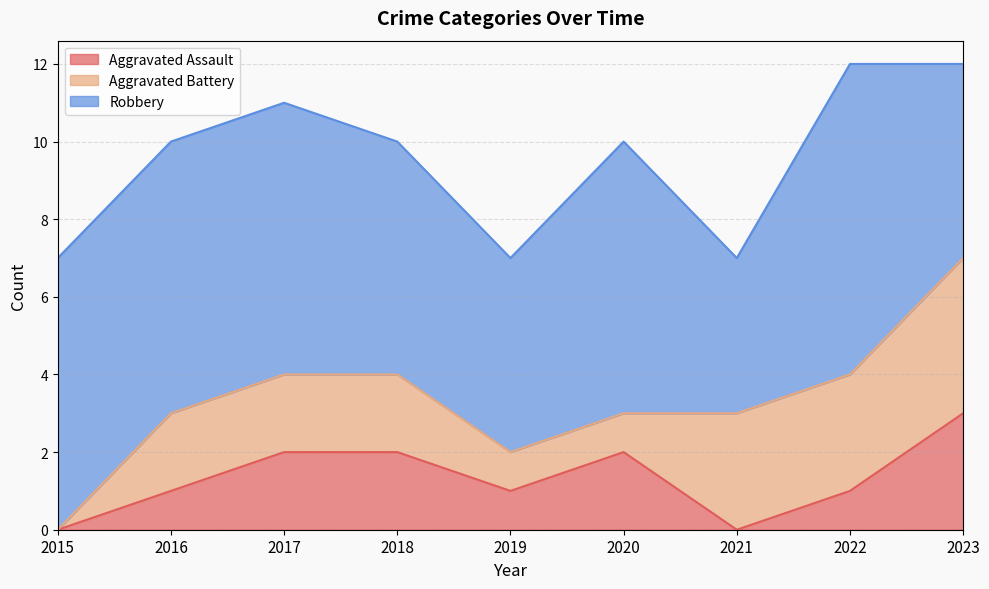

What is the maximum value shown in the chart?

8